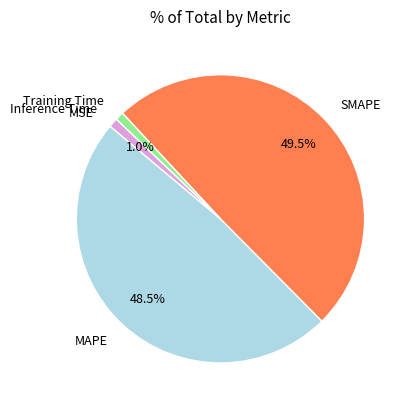

Which has a higher value, SMAPE or Training Time?

SMAPE